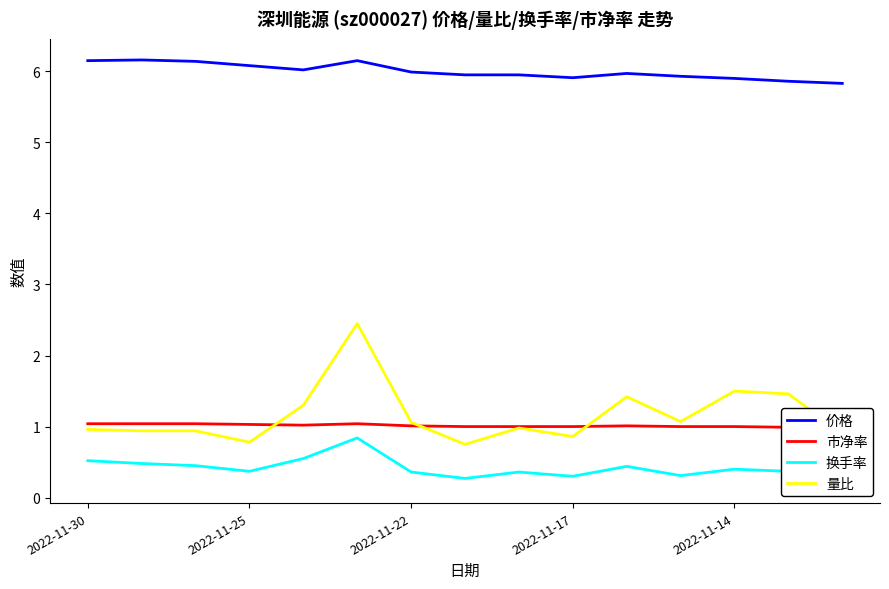

Which series has the largest total across all categories?

价格